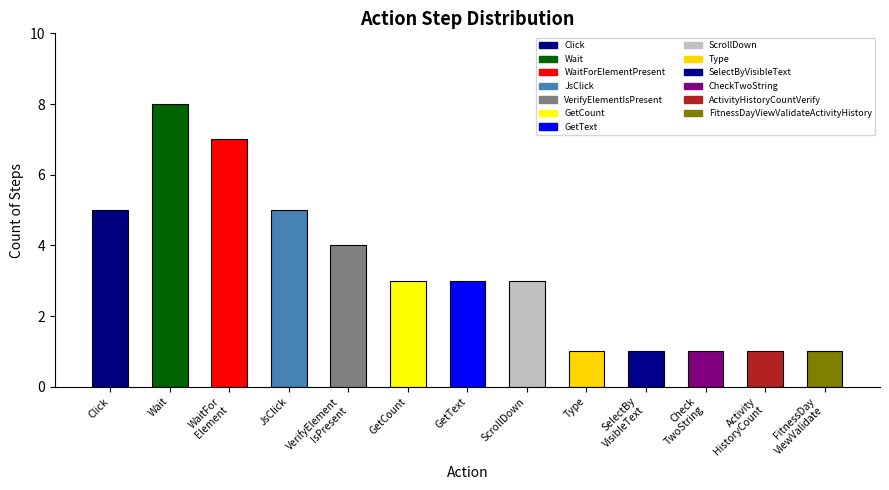

What is the value of the 9th bar from the left?

1